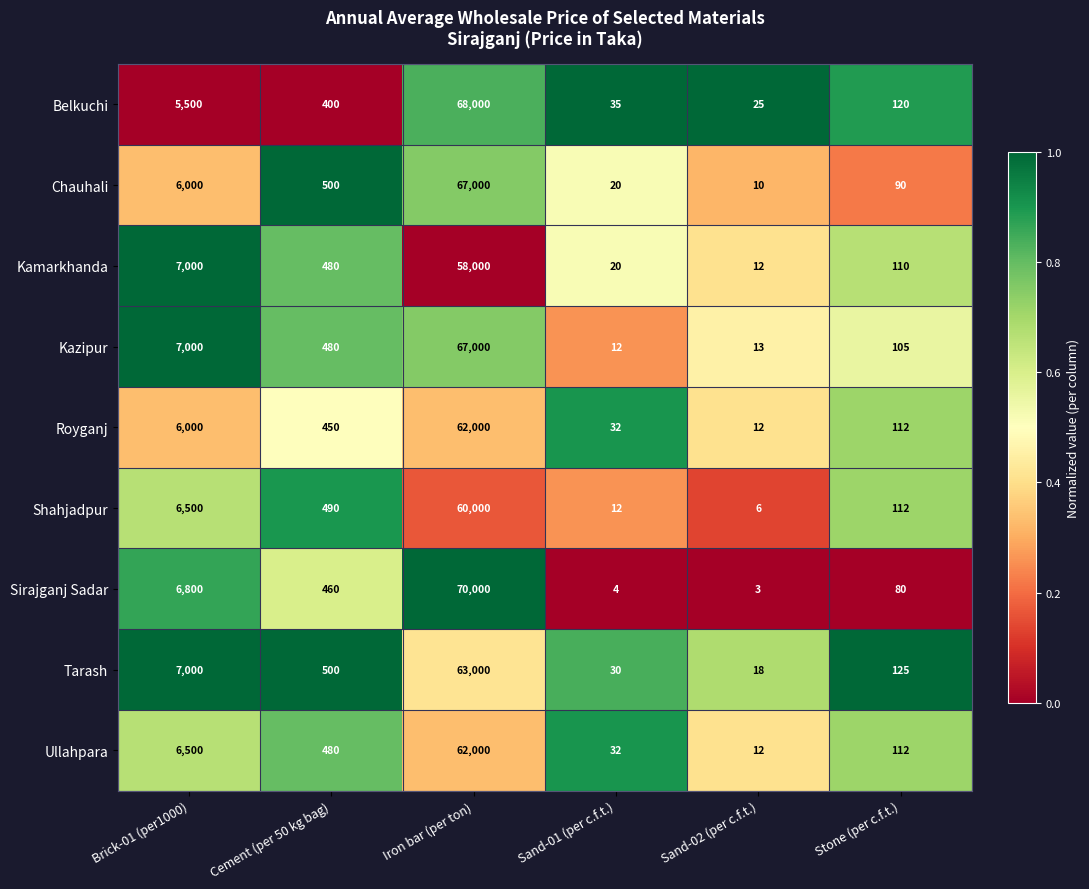

True or false: Sirajganj Sadar has a value of 2 at Sand-01 (per c.f.t.).

False